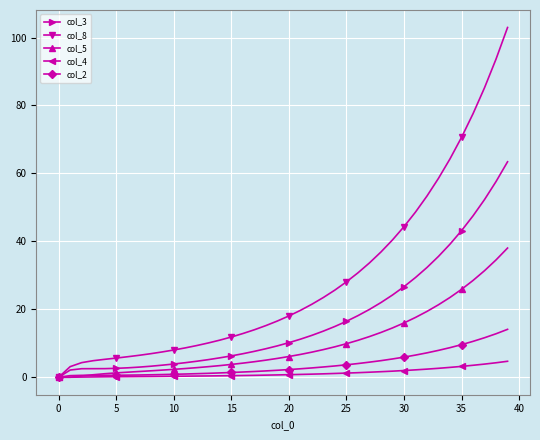

How many values in the col_5 series are below 6?

20